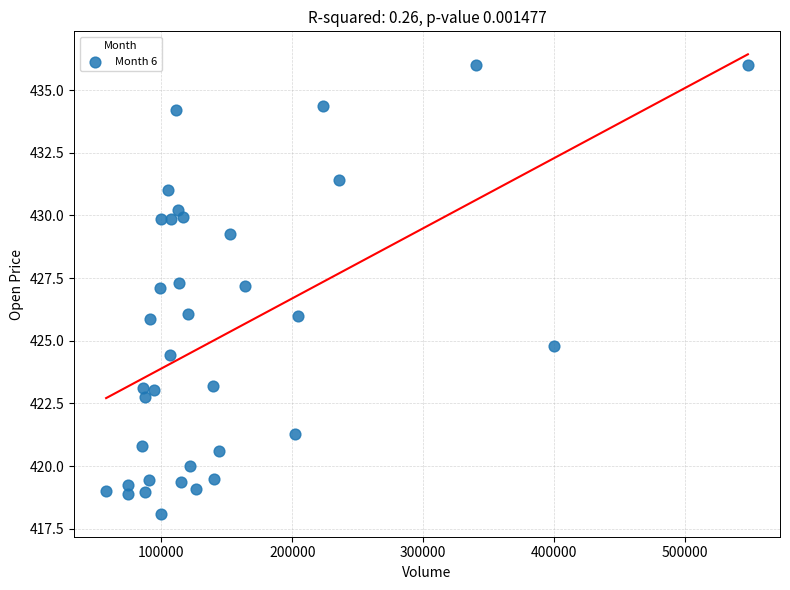

What is the range of Y values (max minus min)?

17.9